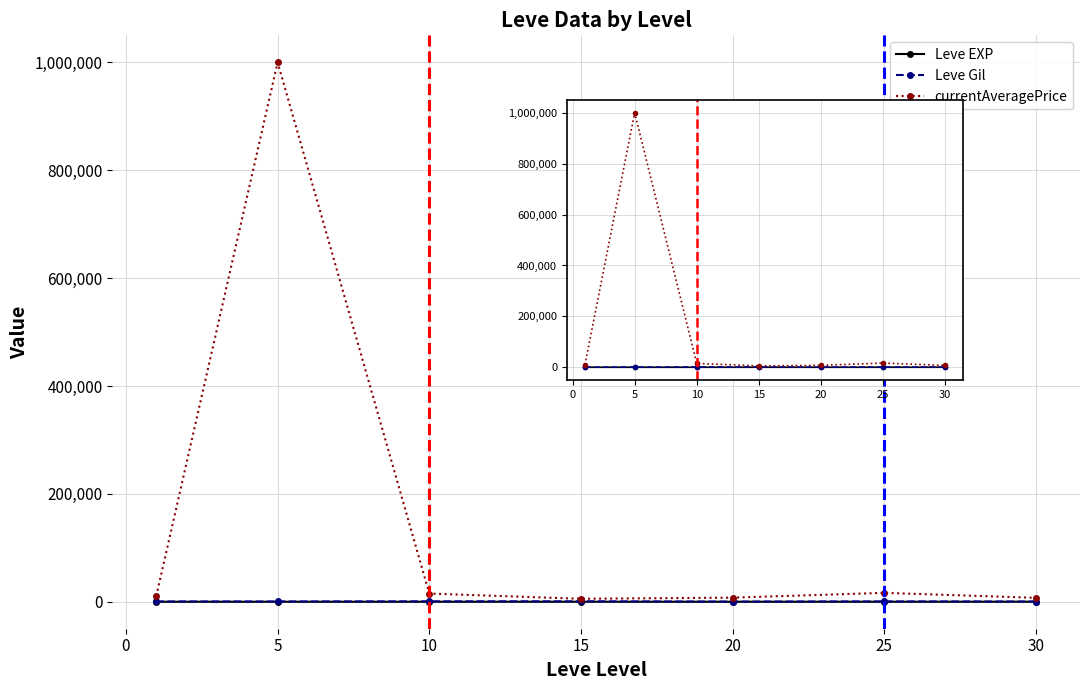

True or false: currentAveragePrice and Leve Gil intersect in this chart.

False